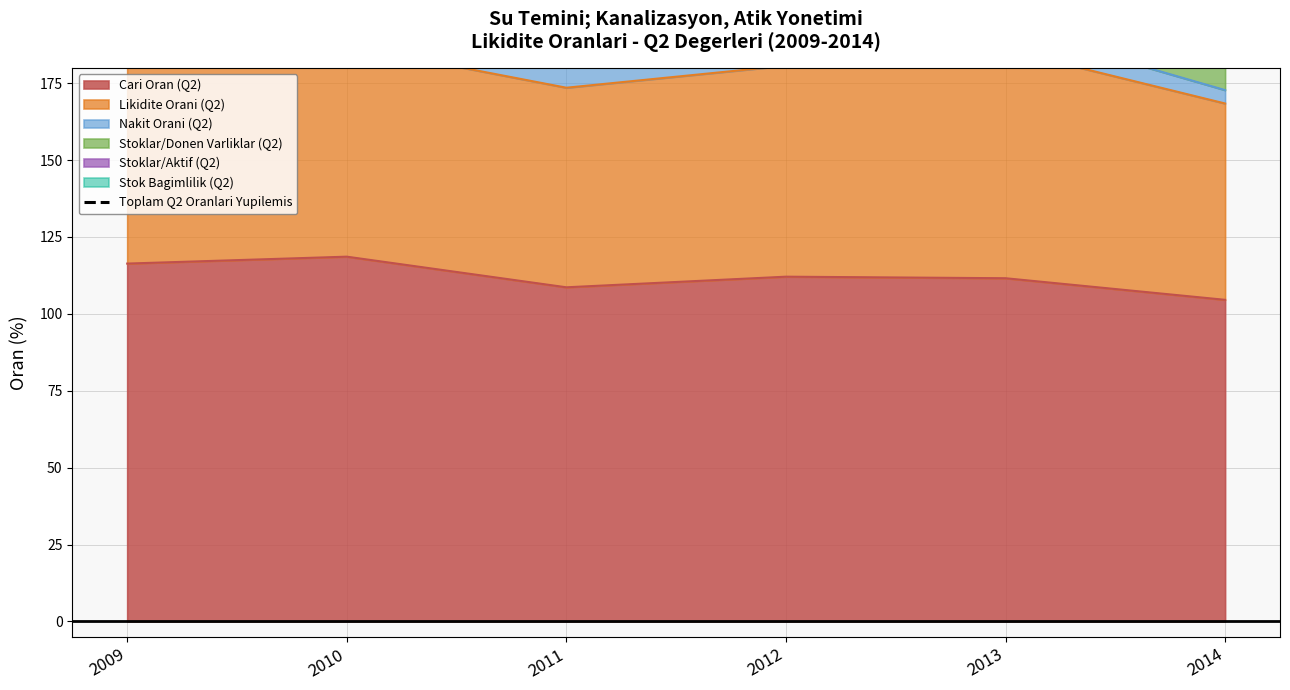

Rank the categories by value from highest to lowest.

2009, 2010, 2011, 2013, 2012, 2014